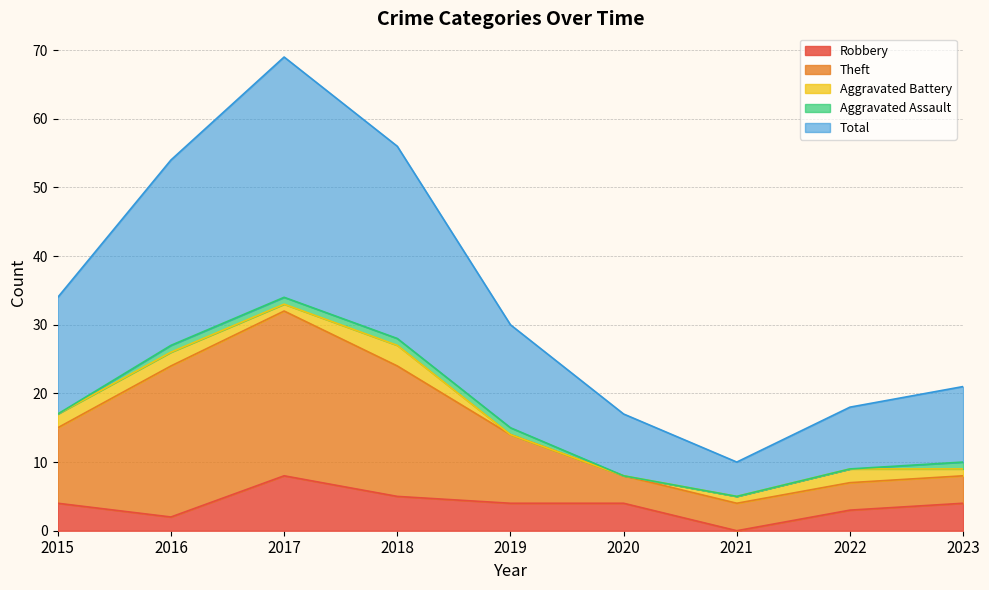

In Robbery, how many points are lower than both neighbors (excluding endpoints)?

2